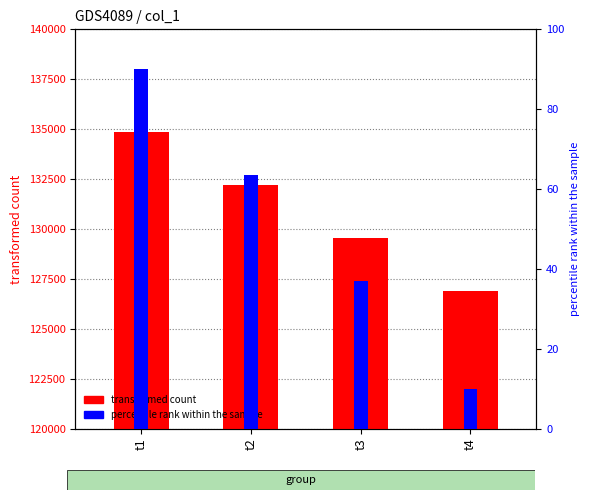

Are the bars grouped side by side (vs. stacked)?

Yes